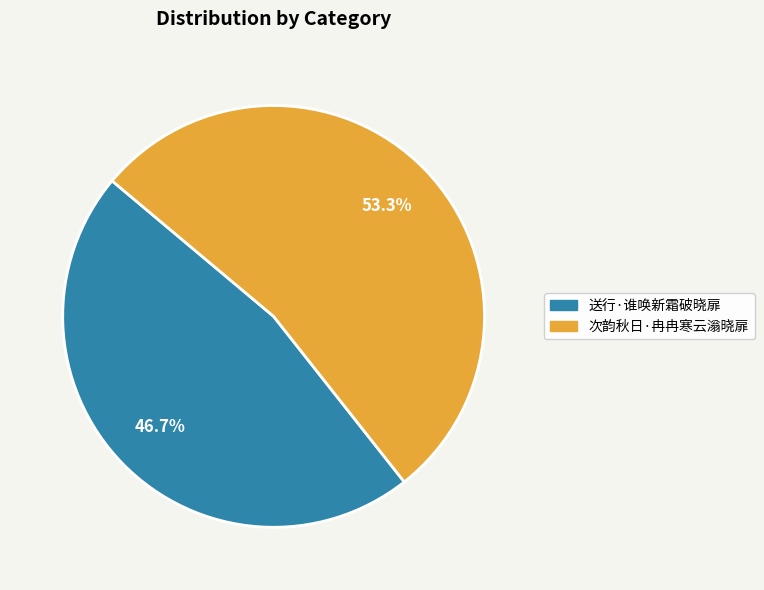

Which category has the biggest portion of the pie?

次韵秋日·冉冉寒云滃晓扉